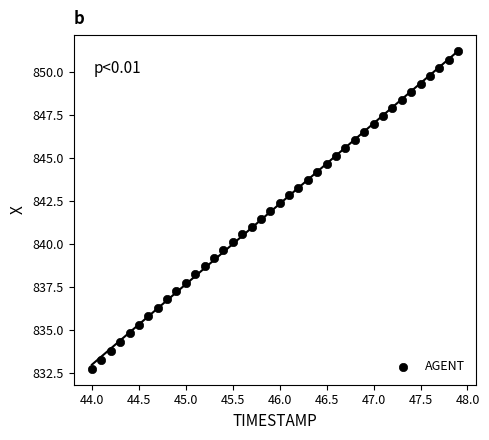

What is the range of X values (max minus min)?

3.9